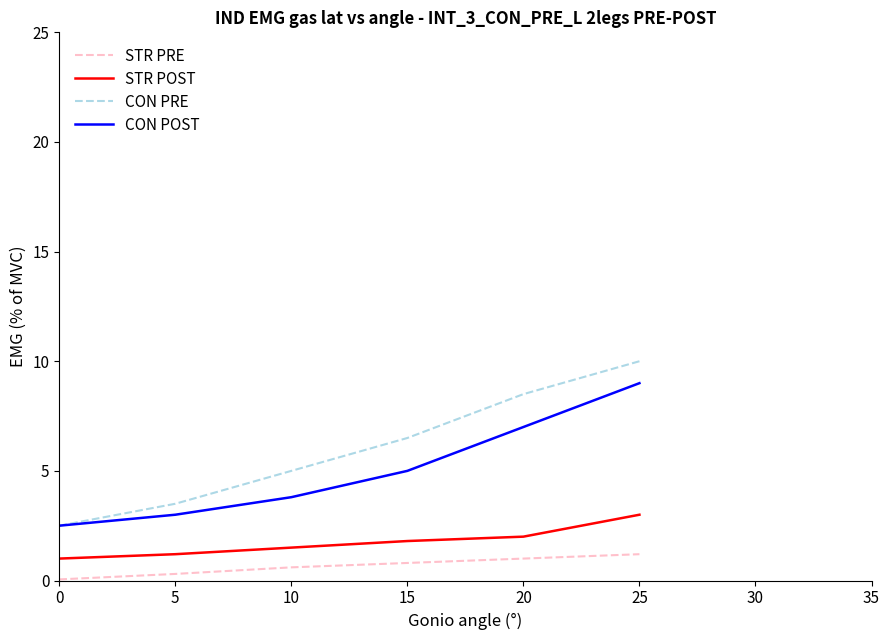

Rank the series by their average value, from highest to lowest.

CON PRE, CON POST, STR POST, STR PRE